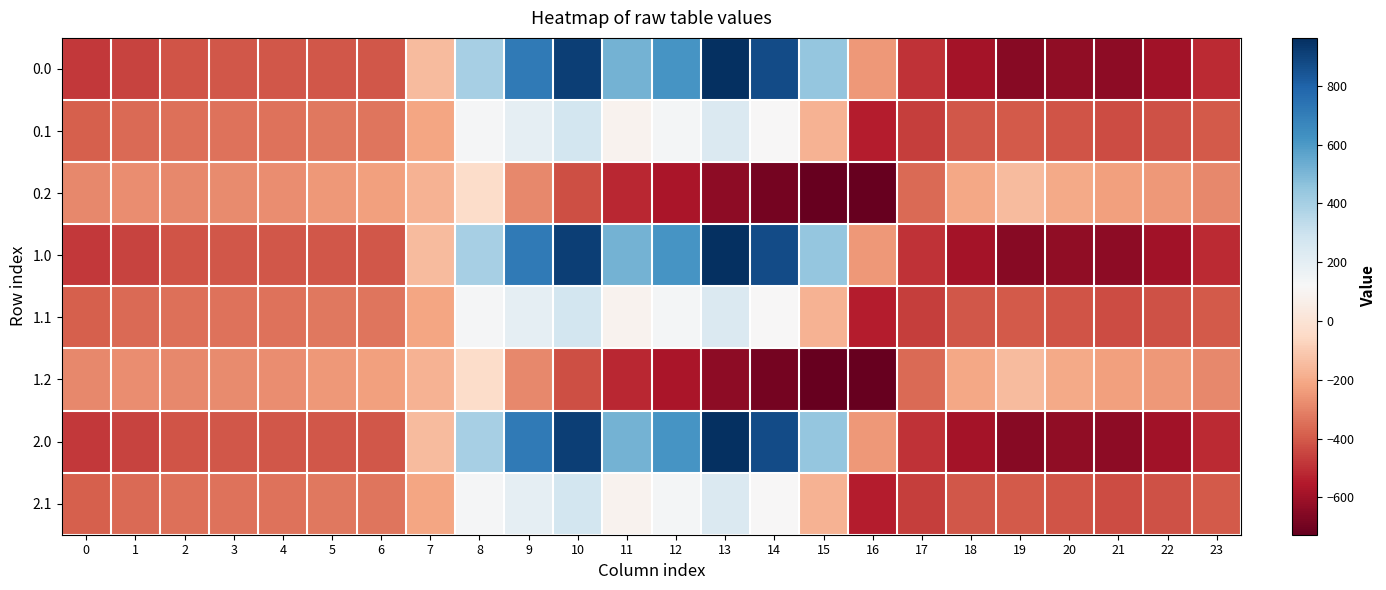

Reading right to left, what are all the values shown in this chart?

0.0: 23=-511.3	22=-592.3	21=-638.4	20=-629.9	19=-649.2	18=-586.7	17=-494.8	16=-250.9	15=443.0	14=870.3	13=962.7	12=619.4	11=516.0	10=916.2	9=716.9	8=395.3	7=-150.1	6=-408.0	5=-403.8	4=-404.9	3=-404.4	2=-410.3	1=-449.5	0=-482.0
0.1: 23=-399.4	22=-419.9	21=-432.4	20=-414.5	19=-400.2	18=-405.4	17=-466.6	16=-547.3	15=-173.1	14=113.7	13=241.5	12=134.6	11=87.0	10=274.1	9=191.1	8=125.2	7=-217.1	6=-332.2	5=-325.7	4=-339.6	3=-342.7	2=-347.9	1=-361.1	0=-384.6
0.2: 23=-287.5	22=-247.4	21=-226.4	20=-199.2	19=-151.0	18=-210.0	17=-362.4	16=-726.6	15=-725.8	14=-687.4	13=-640.4	12=-571.2	11=-520.6	10=-423.5	9=-288.5	8=-35.3	7=-176.6	6=-228.8	5=-245.0	4=-274.4	3=-281.0	2=-285.5	1=-272.7	0=-287.1
1.0: 23=-511.3	22=-592.3	21=-638.4	20=-629.9	19=-649.2	18=-586.7	17=-494.8	16=-250.9	15=443.0	14=870.3	13=962.7	12=619.4	11=516.0	10=916.2	9=716.9	8=395.3	7=-150.1	6=-408.0	5=-403.8	4=-404.9	3=-404.4	2=-410.3	1=-449.5	0=-482.0
1.1: 23=-399.4	22=-419.9	21=-432.4	20=-414.5	19=-400.2	18=-405.4	17=-466.6	16=-547.3	15=-173.1	14=113.7	13=241.5	12=134.6	11=87.0	10=274.1	9=191.1	8=125.2	7=-217.1	6=-332.2	5=-325.7	4=-339.6	3=-342.7	2=-347.9	1=-361.1	0=-384.6
1.2: 23=-287.5	22=-247.4	21=-226.4	20=-199.2	19=-151.0	18=-210.0	17=-362.4	16=-726.6	15=-725.8	14=-687.4	13=-640.4	12=-571.2	11=-520.6	10=-423.5	9=-288.5	8=-35.3	7=-176.6	6=-228.8	5=-245.0	4=-274.4	3=-281.0	2=-285.5	1=-272.7	0=-287.1
2.0: 23=-511.3	22=-592.3	21=-638.4	20=-629.9	19=-649.2	18=-586.7	17=-494.8	16=-250.9	15=443.0	14=870.3	13=962.7	12=619.4	11=516.0	10=916.2	9=716.9	8=395.3	7=-150.1	6=-408.0	5=-403.8	4=-404.9	3=-404.4	2=-410.3	1=-449.5	0=-482.0
2.1: 23=-399.4	22=-419.9	21=-432.4	20=-414.5	19=-400.2	18=-405.4	17=-466.6	16=-547.3	15=-173.1	14=113.7	13=241.5	12=134.6	11=87.0	10=274.1	9=191.1	8=125.2	7=-217.1	6=-332.2	5=-325.7	4=-339.6	3=-342.7	2=-347.9	1=-361.1	0=-384.6